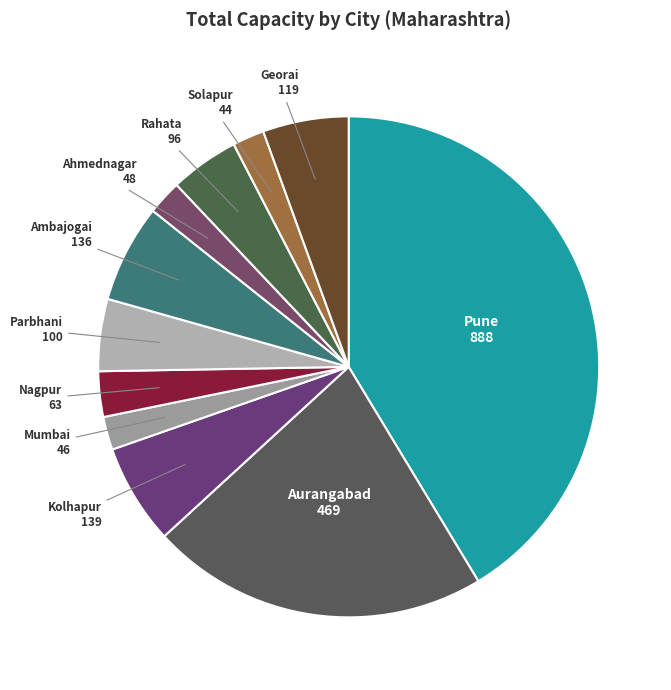

Is the sum of Kolhapur and Ahmednagar greater than half?

No